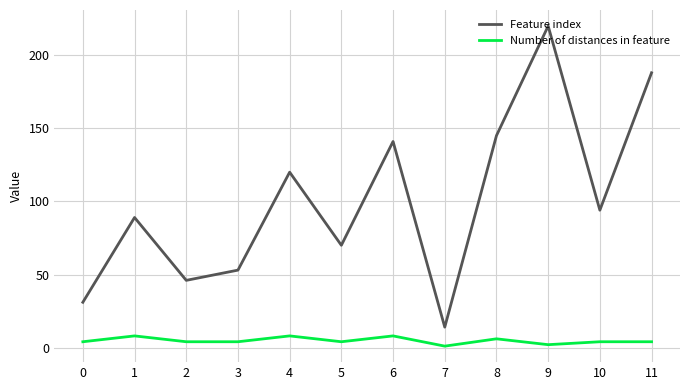

Where does the Feature index series first go above 94?

4